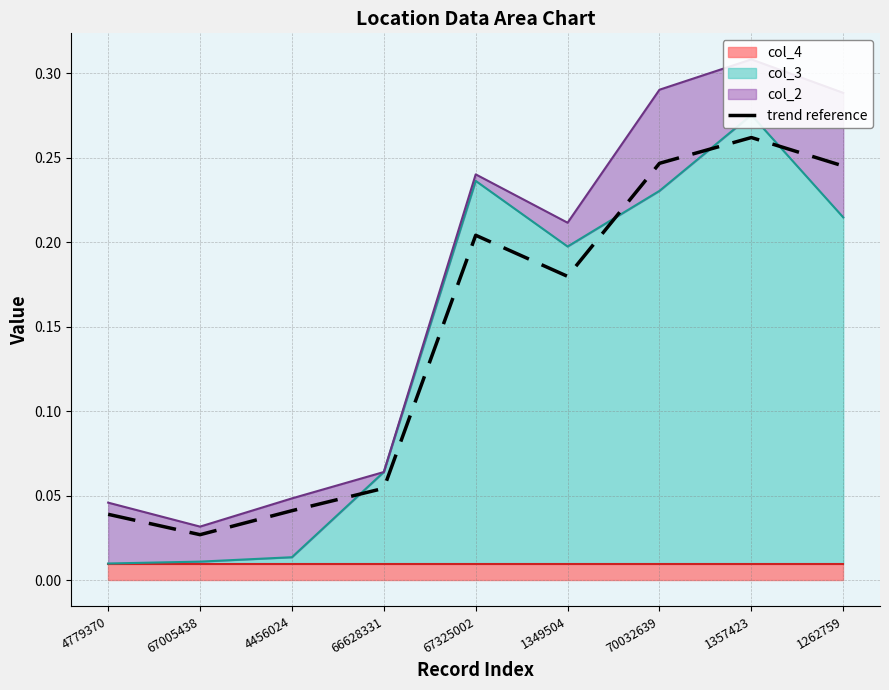

What is the maximum value shown in the chart?

0.3